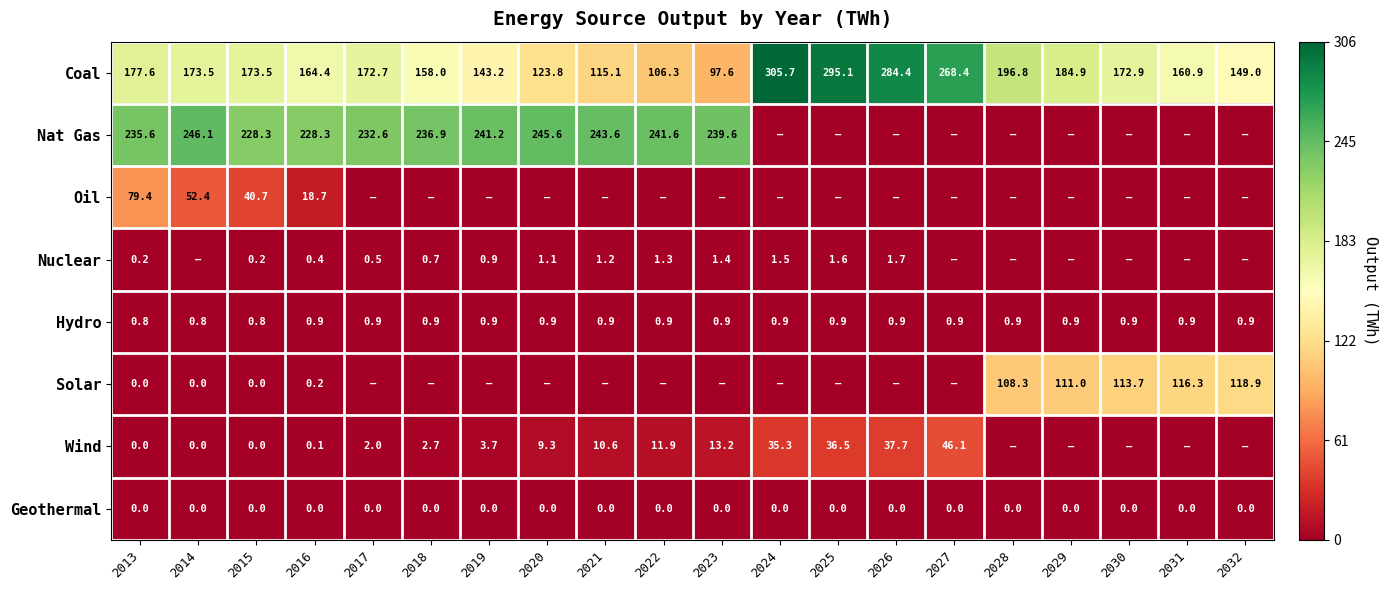

Where does the Coal series first go above 172?

2013